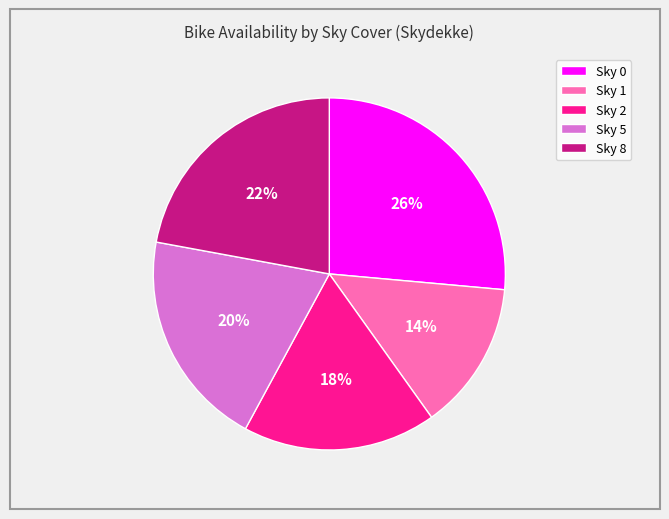

Approximately how many times larger is the value at Sky 8 compared to Sky 0?

0.8